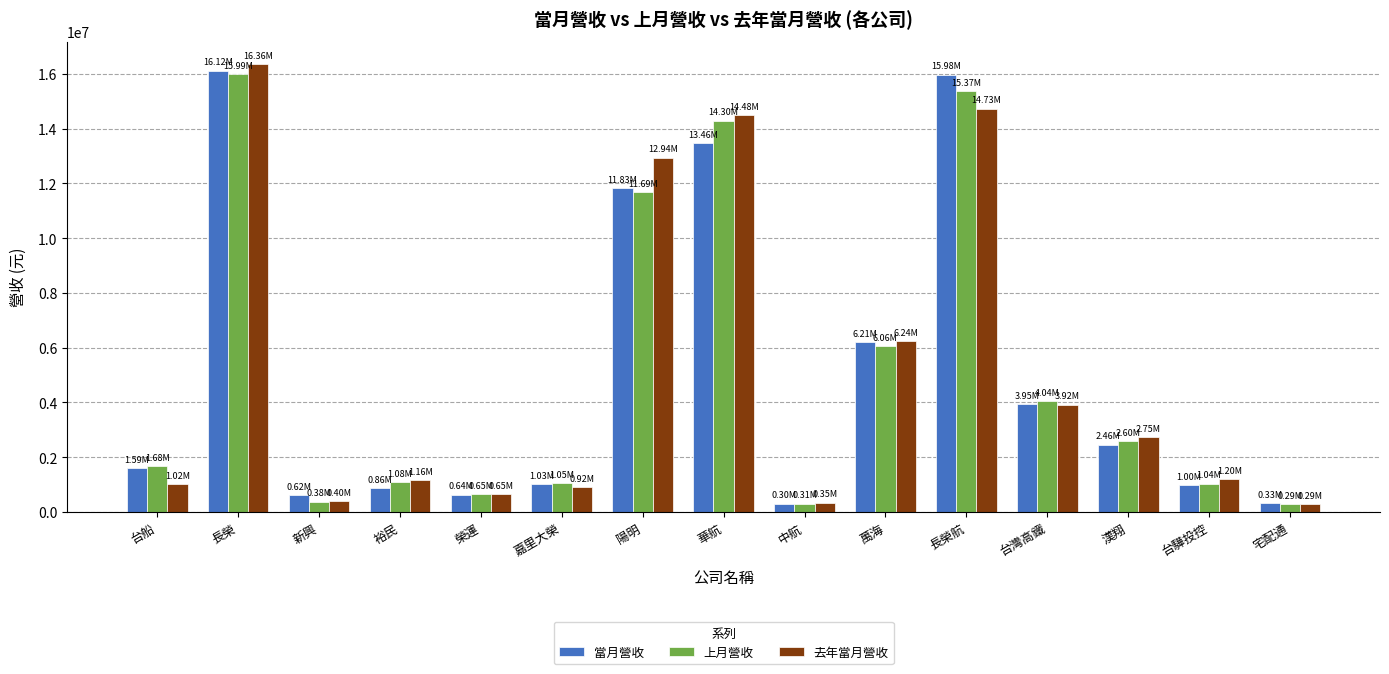

What position from the left is 台驊投控?

14